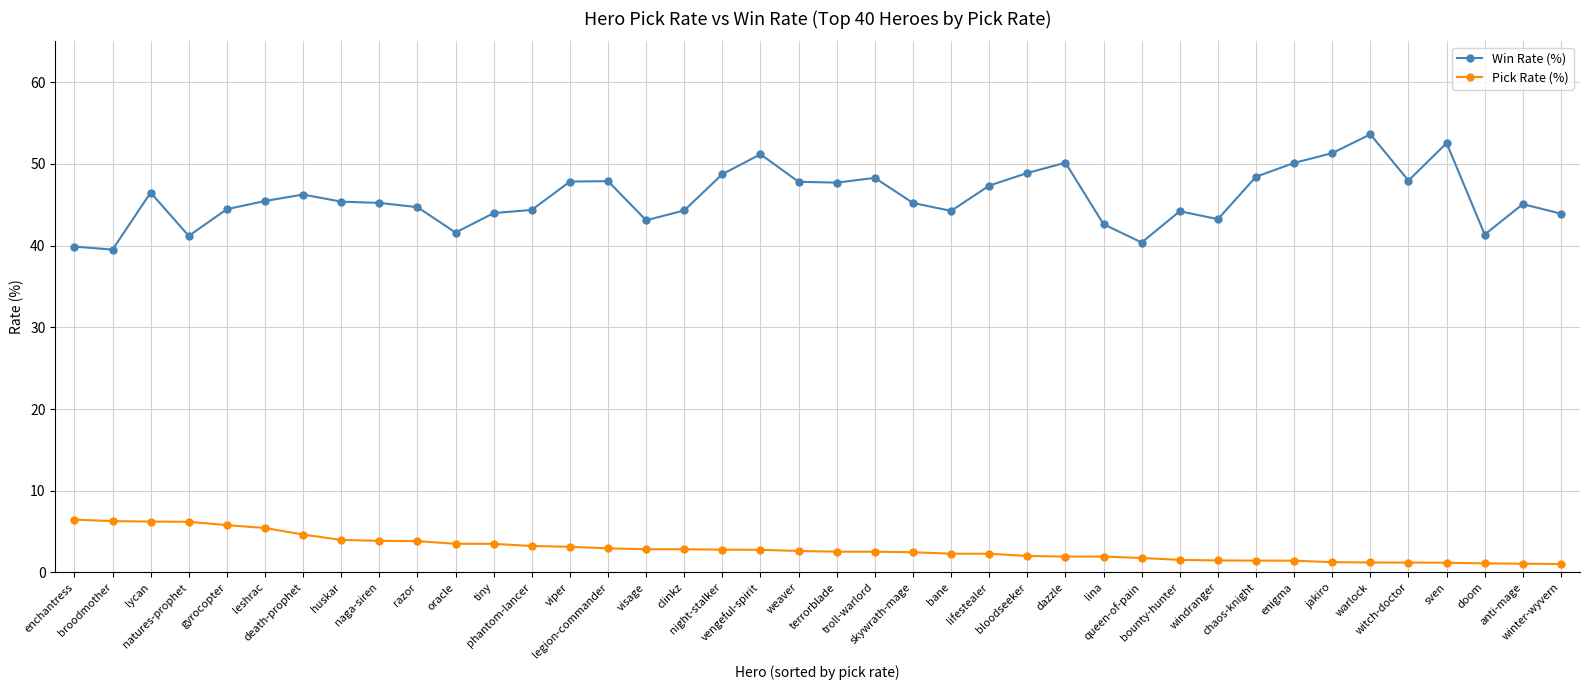

What is the label of the 9th point from the right?

chaos-knight